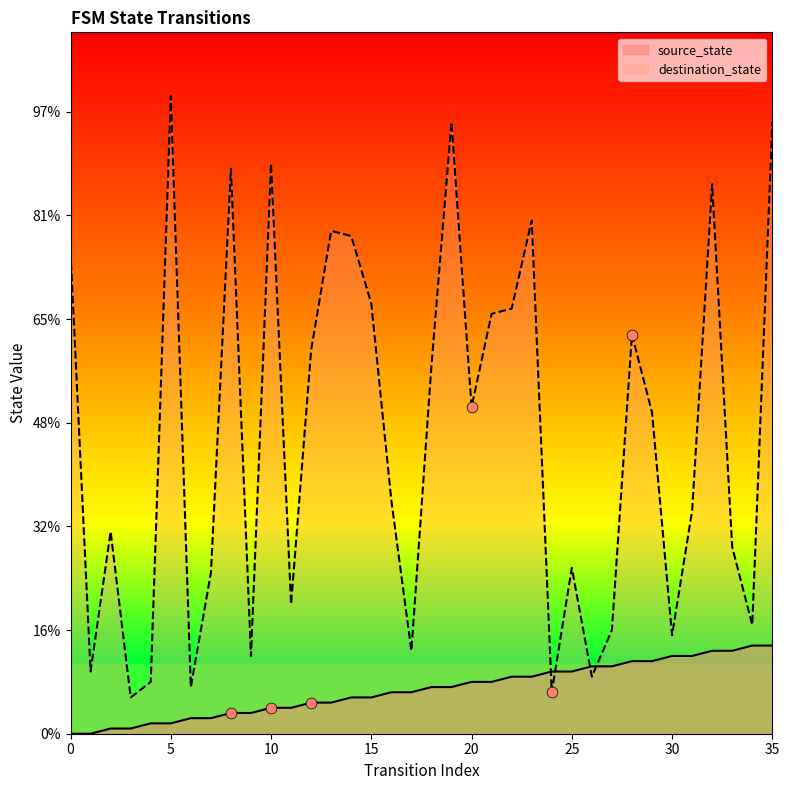

Which series contains the lowest Y value?

source_state